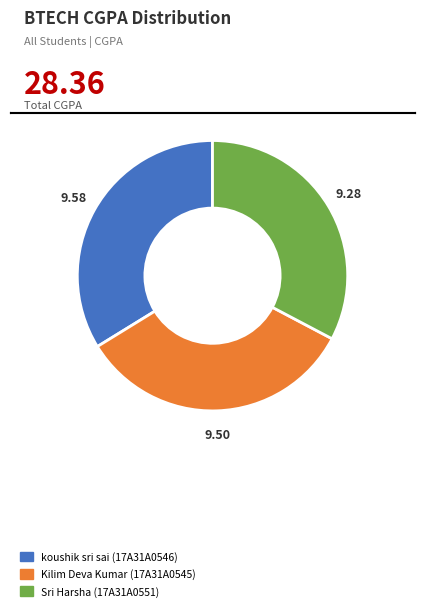

What is the smallest slice in the pie chart?

Sri Harsha (17A31A0551)